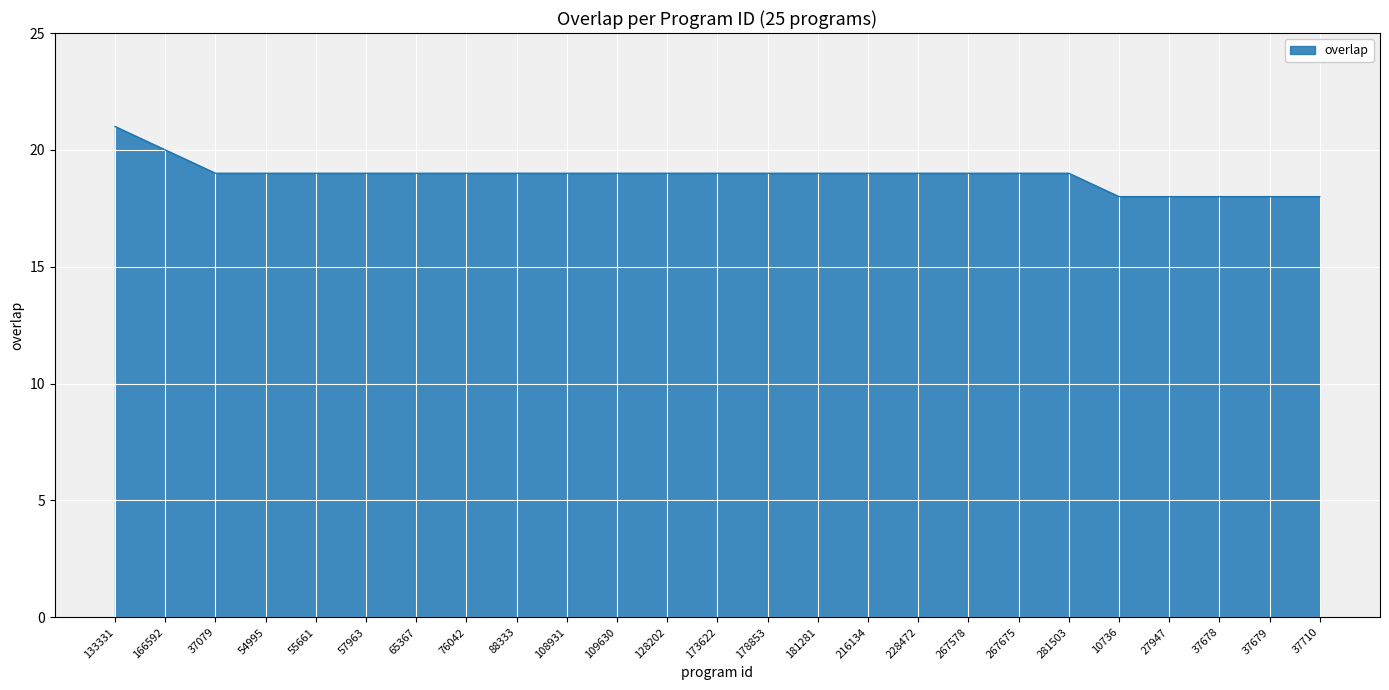

What position from the right is 267675?

7